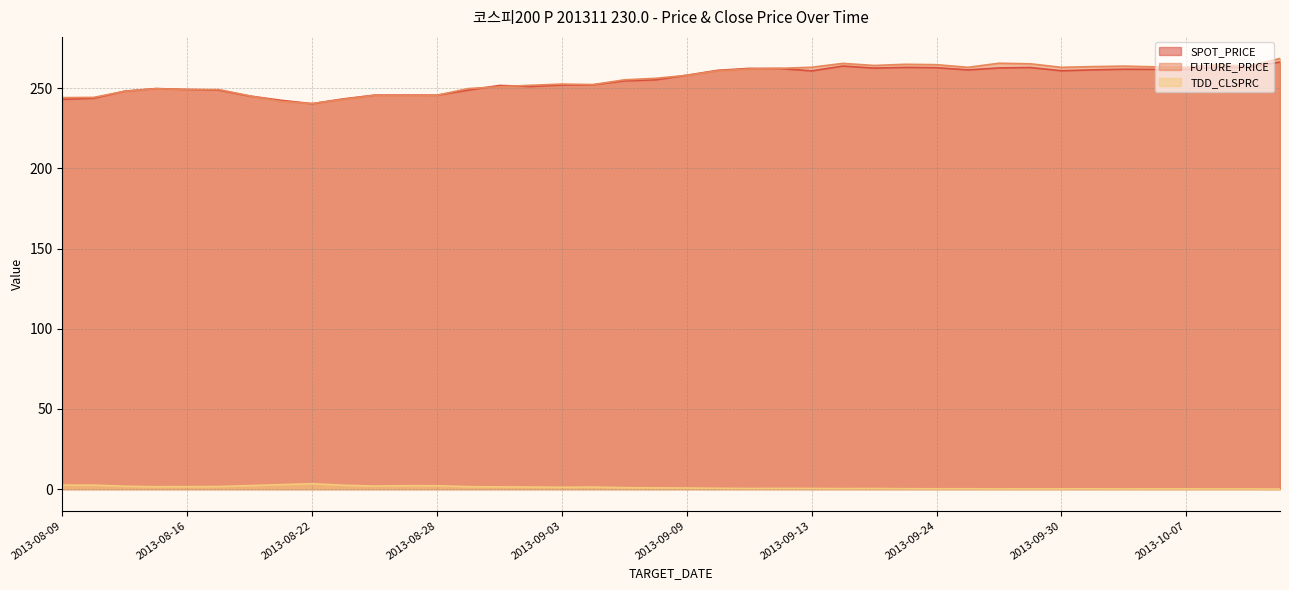

True or false: FUTURE_PRICE and SPOT_PRICE cross at least once.

True